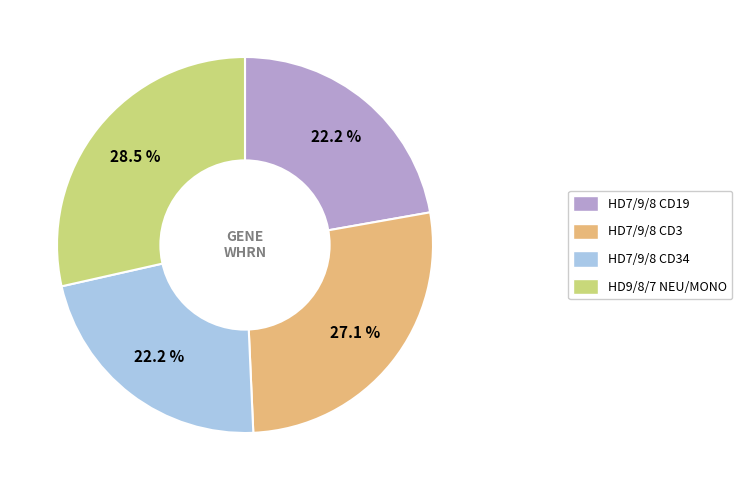

Is there a majority slice in this chart?

No